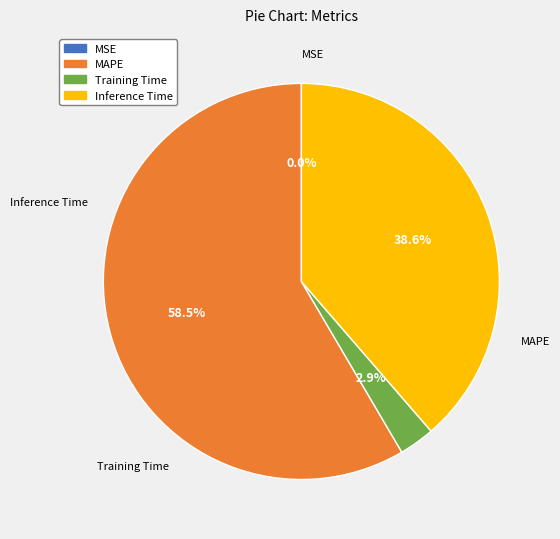

To the nearest percent, what percentage of the pie is Training Time?

3%